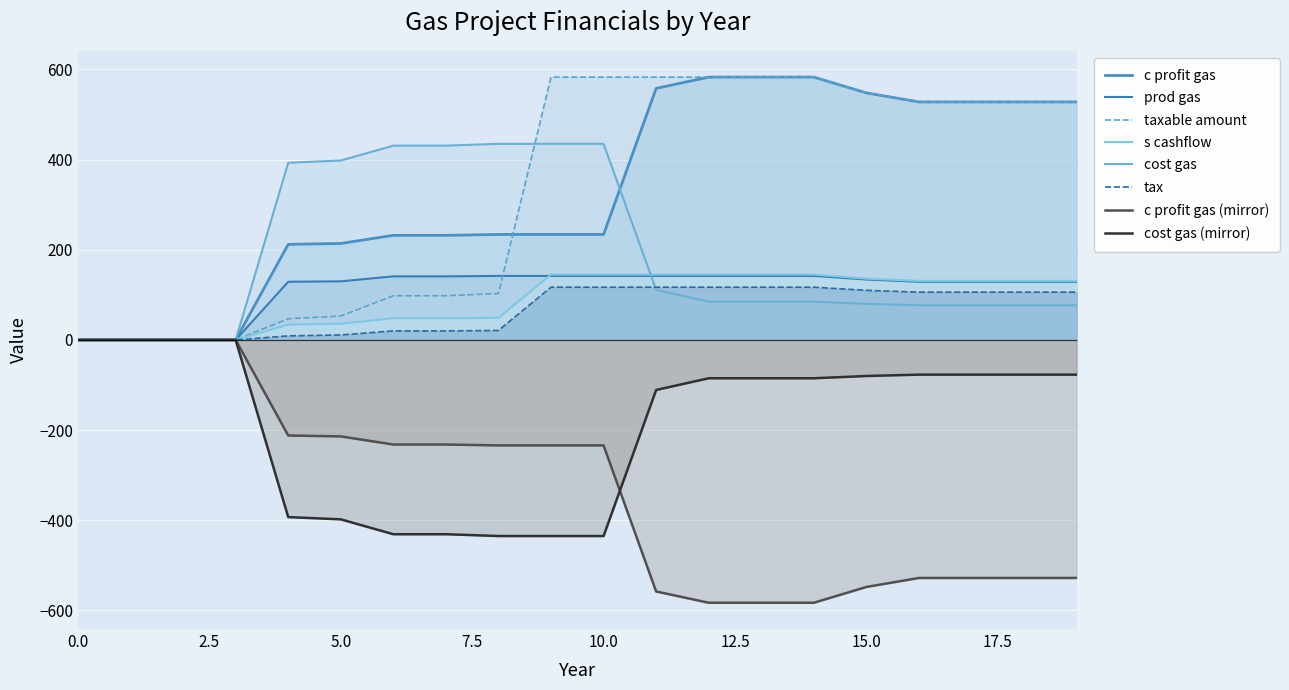

Where does the cost gas series first go above 85?

4